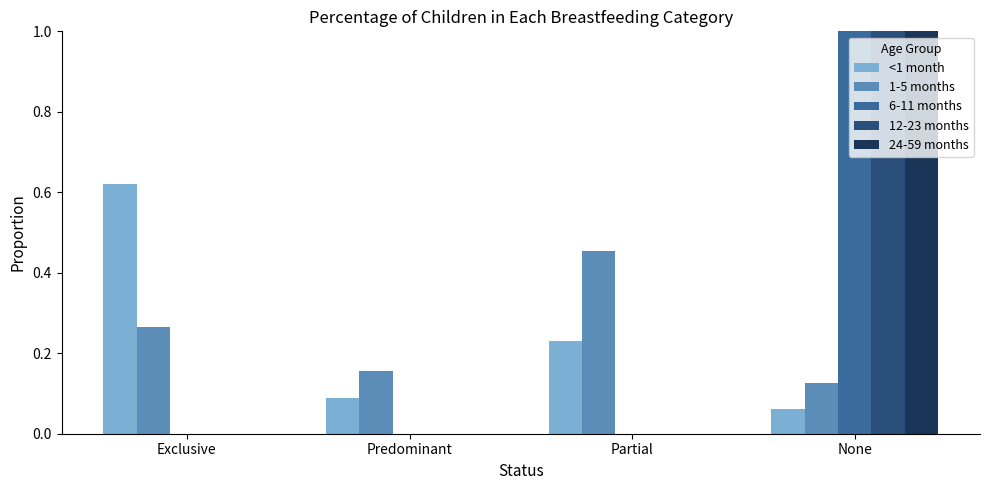

How many groups of bars are there?

4